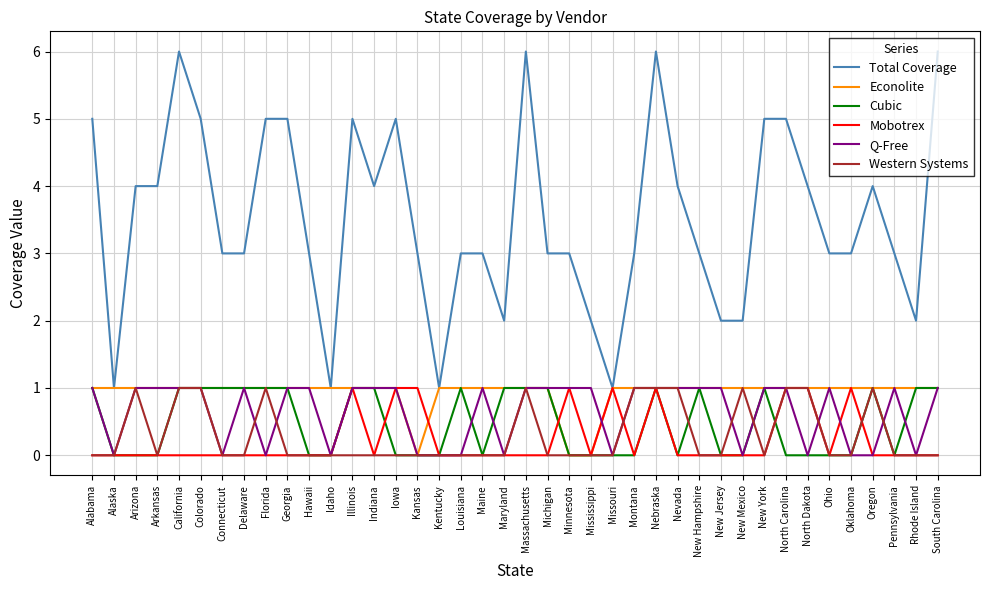

What is the greatest value displayed?

6